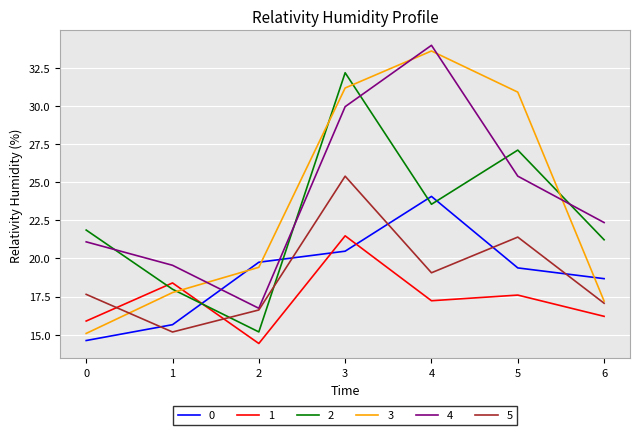

What is the total value across all series at 3?

160.7